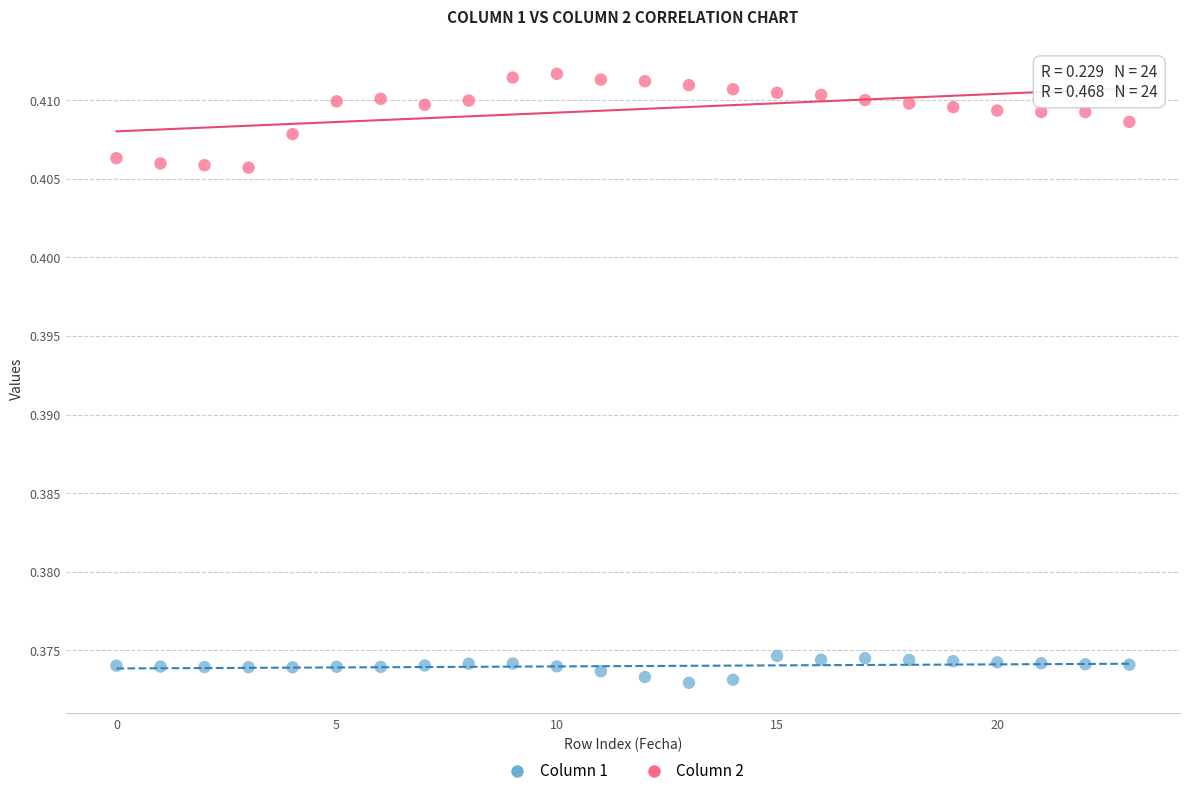

Which series has the widest spread of Y values?

Column 2